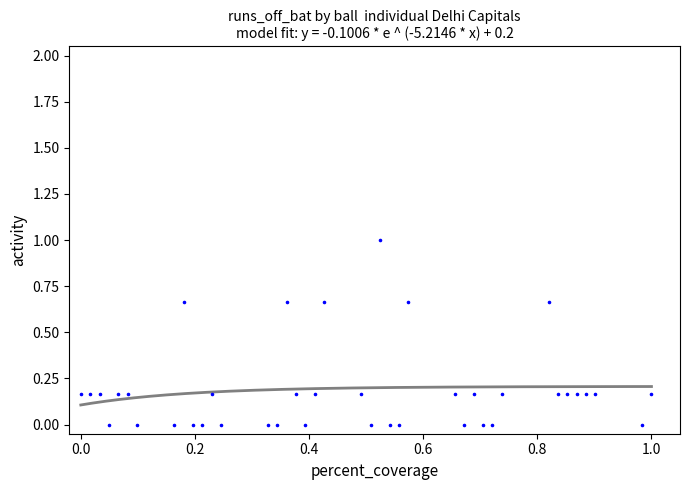

What is the range of Y values (max minus min)?

1.0